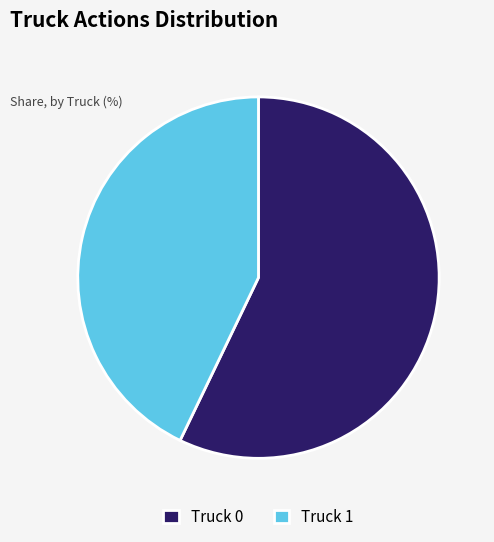

What is the smallest slice in the pie chart?

Truck 1